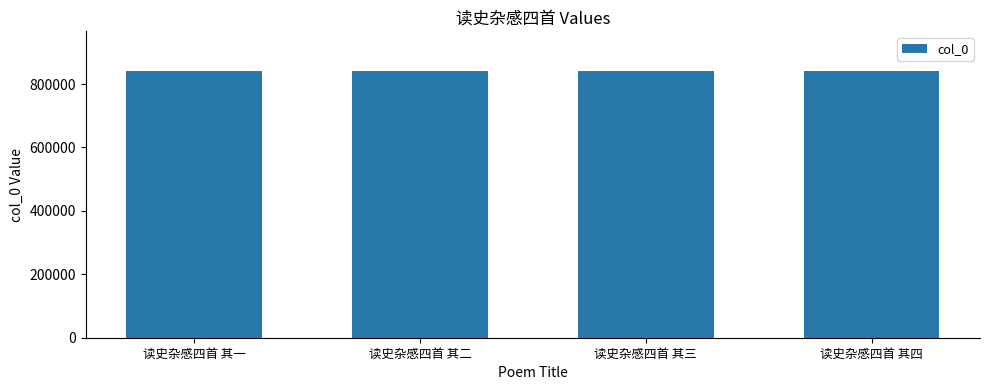

Does the chart contain any negative values?

No